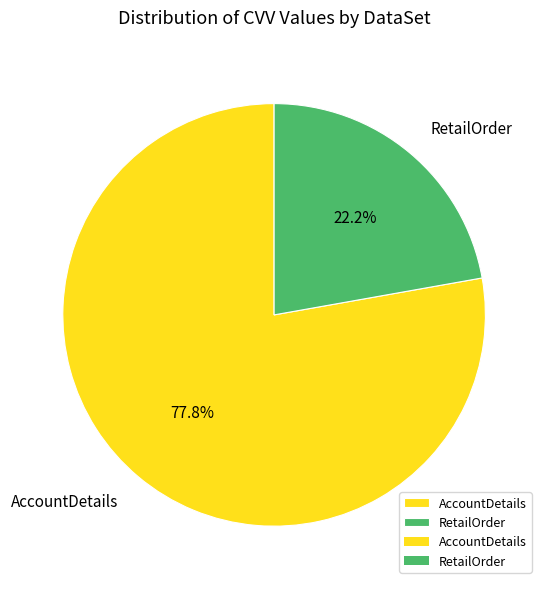

Combined, what portion of the pie is RetailOrder and AccountDetails?

100.0%